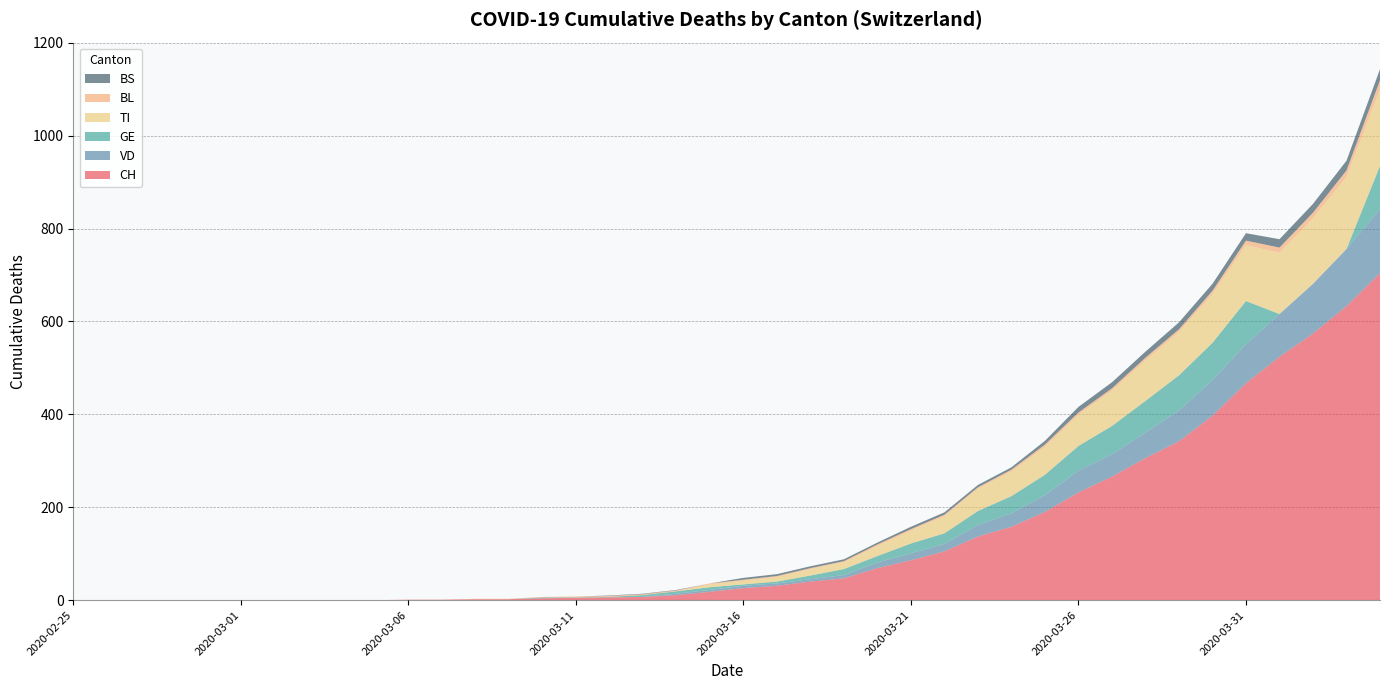

Reading right to left, list all the values displayed in this chart.

CH: 2020-04-04=704	2020-04-03=633	2020-04-02=574	2020-04-01=524	2020-03-31=467	2020-03-30=397	2020-03-29=342	2020-03-28=306	2020-03-27=266	2020-03-26=232	2020-03-25=190	2020-03-24=158	2020-03-23=137	2020-03-22=105	2020-03-21=86	2020-03-20=69	2020-03-19=47	2020-03-18=40	2020-03-17=31	2020-03-16=26	2020-03-15=18	2020-03-14=11	2020-03-13=7	2020-03-12=6	2020-03-11=5	2020-03-10=4	2020-03-09=2	2020-03-08=2	2020-03-07=1	2020-03-06=1	2020-03-05=0	2020-03-04=0	2020-03-03=0	2020-03-02=0	2020-03-01=0	2020-02-29=0	2020-02-28=0	2020-02-27=0	2020-02-26=0	2020-02-25=0
VD: 2020-04-04=138	2020-04-03=123	2020-04-02=107	2020-04-01=92	2020-03-31=84	2020-03-30=77	2020-03-29=66	2020-03-28=55	2020-03-27=48	2020-03-26=47	2020-03-25=36	2020-03-24=29	2020-03-23=25	2020-03-22=16	2020-03-21=15	2020-03-20=12	2020-03-19=7	2020-03-18=5	2020-03-17=5	2020-03-16=5	2020-03-15=4	2020-03-14=3	2020-03-13=0	2020-03-12=0	2020-03-11=0	2020-03-10=1	2020-03-09=0	2020-03-08=0	2020-03-07=0	2020-03-06=0	2020-03-05=0	2020-03-04=0	2020-03-03=0	2020-03-02=0	2020-03-01=0	2020-02-29=0	2020-02-28=0	2020-02-27=0	2020-02-26=0	2020-02-25=0
GE: 2020-04-04=93	2020-04-03=0	2020-04-02=0	2020-04-01=0	2020-03-31=93	2020-03-30=80	2020-03-29=76	2020-03-28=68	2020-03-27=61	2020-03-26=53	2020-03-25=44	2020-03-24=37	2020-03-23=30	2020-03-22=23	2020-03-21=21	2020-03-20=14	2020-03-19=13	2020-03-18=8	2020-03-17=4	2020-03-16=3	2020-03-15=6	2020-03-14=5	2020-03-13=4	2020-03-12=1	2020-03-11=1	2020-03-10=1	2020-03-09=0	2020-03-08=0	2020-03-07=0	2020-03-06=0	2020-03-05=0	2020-03-04=0	2020-03-03=0	2020-03-02=0	2020-03-01=0	2020-02-29=0	2020-02-28=0	2020-02-27=0	2020-02-26=0	2020-02-25=0
TI: 2020-04-04=165	2020-04-03=155	2020-04-02=141	2020-04-01=132	2020-03-31=120	2020-03-30=105	2020-03-29=93	2020-03-28=87	2020-03-27=76	2020-03-26=67	2020-03-25=60	2020-03-24=53	2020-03-23=48	2020-03-22=37	2020-03-21=28	2020-03-20=22	2020-03-19=15	2020-03-18=14	2020-03-17=10	2020-03-16=8	2020-03-15=6	2020-03-14=0	2020-03-13=0	2020-03-12=0	2020-03-11=0	2020-03-10=0	2020-03-09=0	2020-03-08=0	2020-03-07=0	2020-03-06=0	2020-03-05=0	2020-03-04=0	2020-03-03=0	2020-03-02=0	2020-03-01=0	2020-02-29=0	2020-02-28=0	2020-02-27=0	2020-02-26=0	2020-02-25=0
BL: 2020-04-04=19	2020-04-03=14	2020-04-02=12	2020-04-01=11	2020-03-31=10	2020-03-30=7	2020-03-29=6	2020-03-28=6	2020-03-27=5	2020-03-26=5	2020-03-25=5	2020-03-24=4	2020-03-23=3	2020-03-22=3	2020-03-21=3	2020-03-20=3	2020-03-19=2	2020-03-18=2	2020-03-17=2	2020-03-16=2	2020-03-15=2	2020-03-14=2	2020-03-13=2	2020-03-12=2	2020-03-11=2	2020-03-10=1	2020-03-09=1	2020-03-08=1	2020-03-07=0	2020-03-06=0	2020-03-05=0	2020-03-04=0	2020-03-03=0	2020-03-02=0	2020-03-01=0	2020-02-29=0	2020-02-28=0	2020-02-27=0	2020-02-26=0	2020-02-25=0
BS: 2020-04-04=24	2020-04-03=21	2020-04-02=19	2020-04-01=18	2020-03-31=16	2020-03-30=15	2020-03-29=15	2020-03-28=13	2020-03-27=13	2020-03-26=12	2020-03-25=8	2020-03-24=5	2020-03-23=5	2020-03-22=5	2020-03-21=5	2020-03-20=4	2020-03-19=4	2020-03-18=4	2020-03-17=4	2020-03-16=4	2020-03-15=0	2020-03-14=1	2020-03-13=1	2020-03-12=1	2020-03-11=0	2020-03-10=0	2020-03-09=0	2020-03-08=0	2020-03-07=0	2020-03-06=0	2020-03-05=0	2020-03-04=0	2020-03-03=0	2020-03-02=0	2020-03-01=0	2020-02-29=0	2020-02-28=0	2020-02-27=0	2020-02-26=0	2020-02-25=0